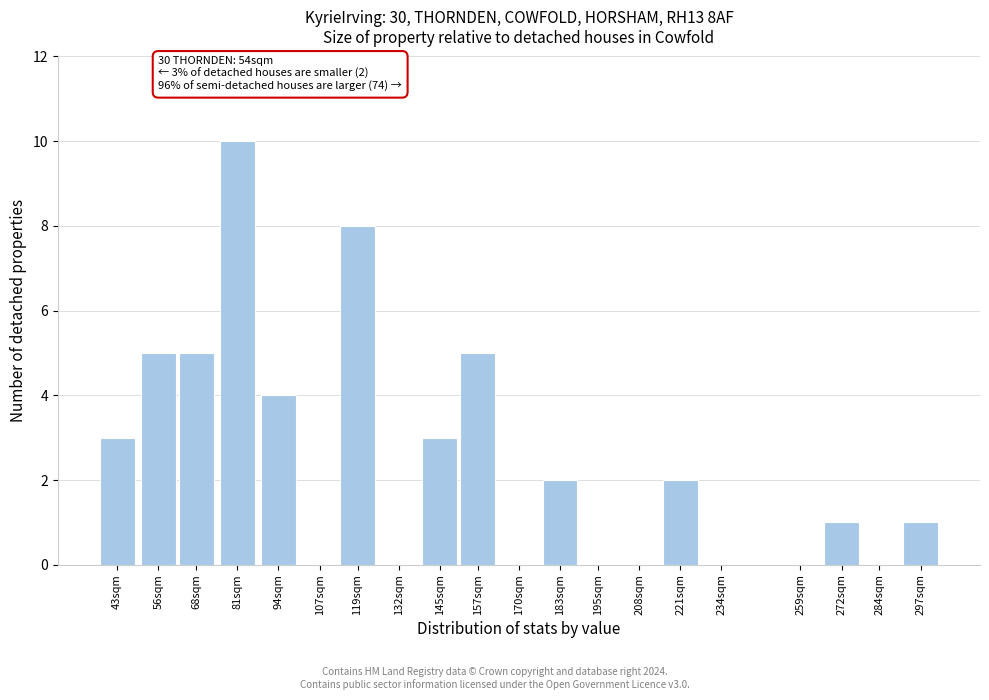

Reading right to left, extract all data points from this chart.

297sqm=1	284sqm=0	272sqm=1	259sqm=0	234sqm=0	221sqm=2	208sqm=0	195sqm=0	183sqm=2	170sqm=0	157sqm=5	145sqm=3	132sqm=0	119sqm=8	107sqm=0	94sqm=4	81sqm=10	68sqm=5	56sqm=5	43sqm=3